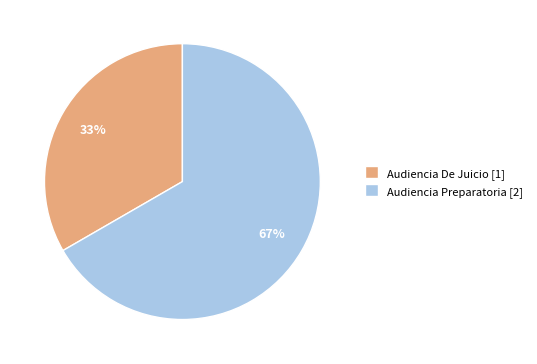

To the nearest percent, what is the average slice percentage?

50%